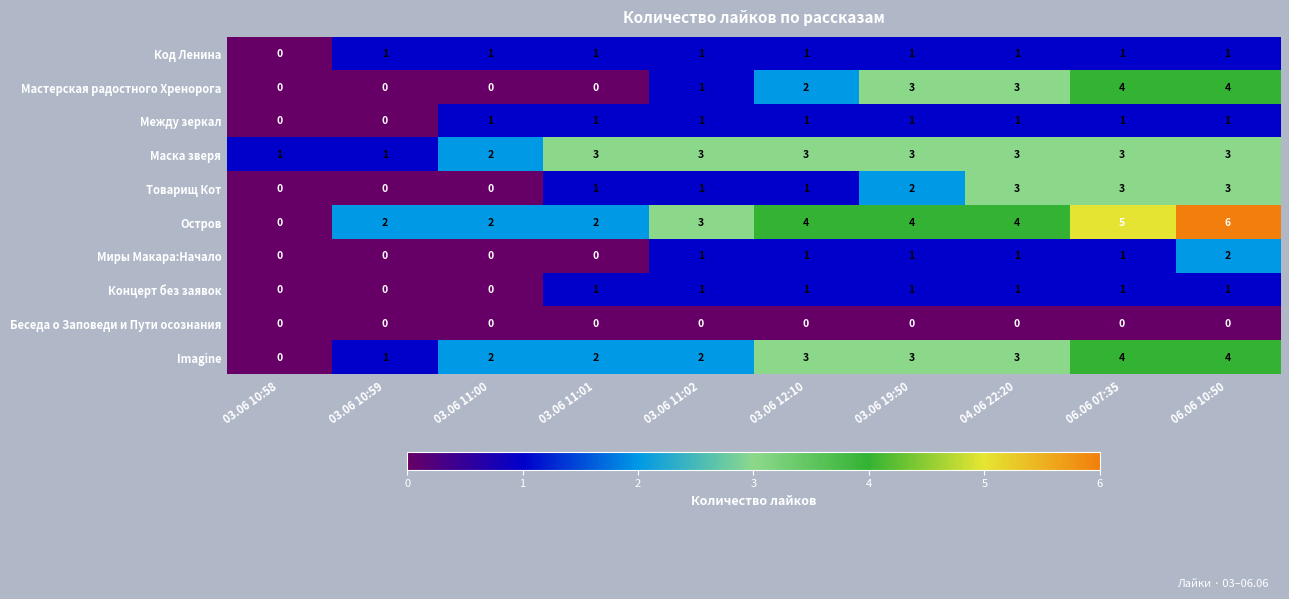

What is the sum of the Мастерская радостного Хренорога values at 03.06 19:50 and 06.06 07:35?

7